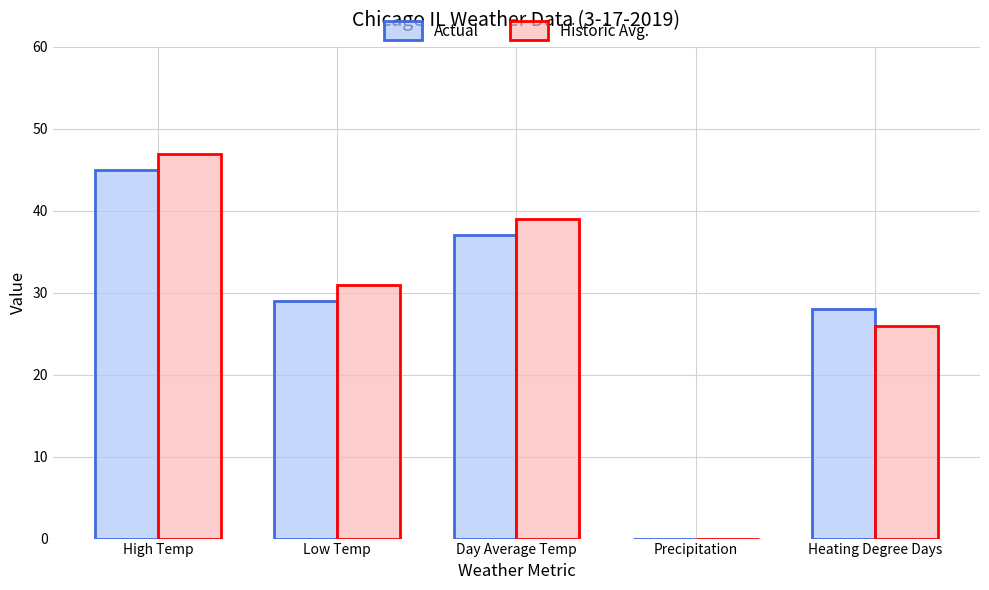

Reading left to right, transcribe all the data shown in this chart.

Actual: 45	29	37	0	28
Historic Avg.: 47	31	39	0	26